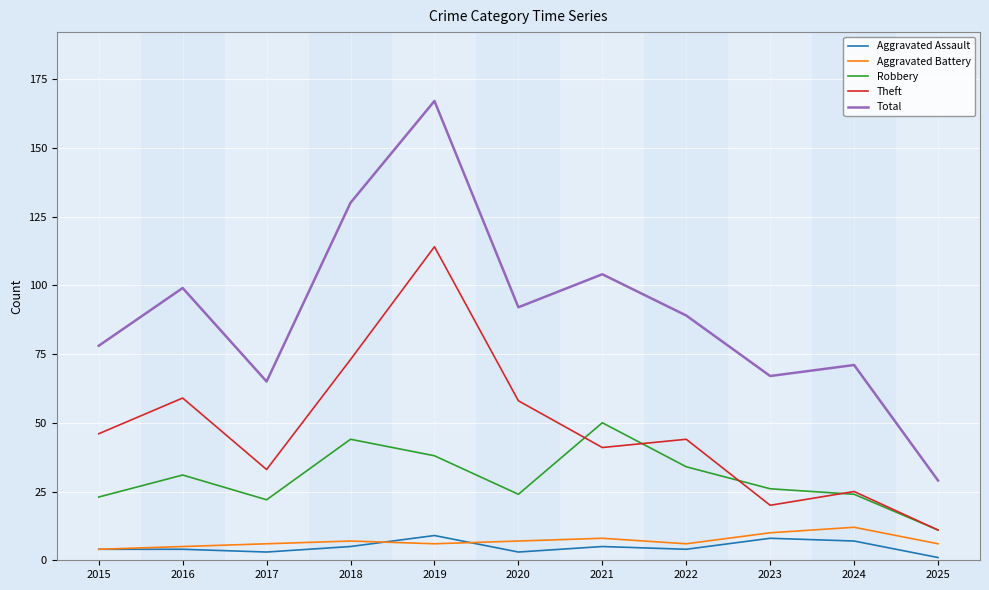

What value does the Theft series have at 2021?

41